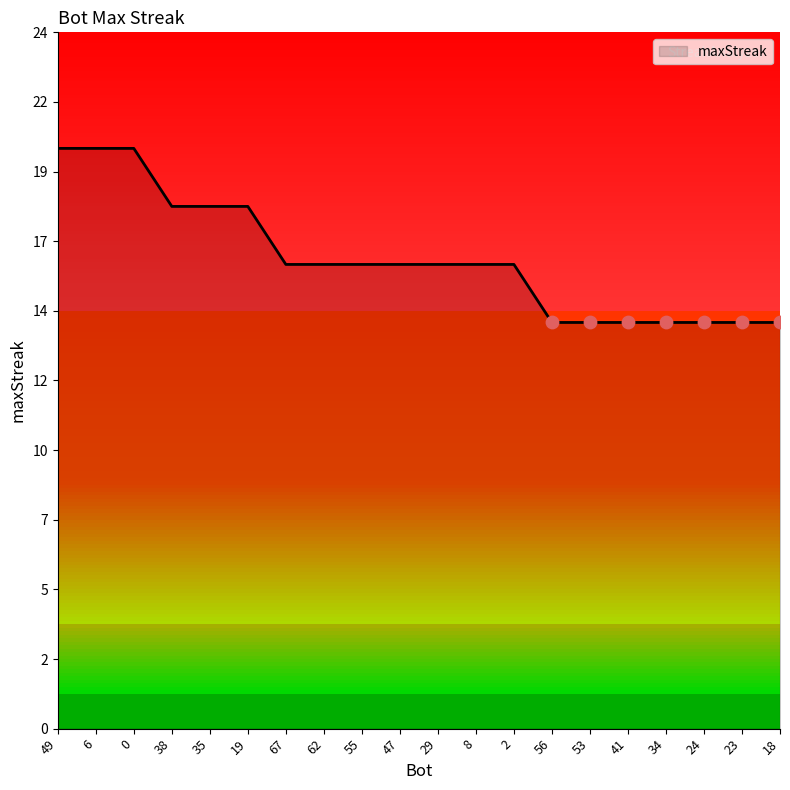

What is the ratio of the value at 19 to the value at 56?

1.3